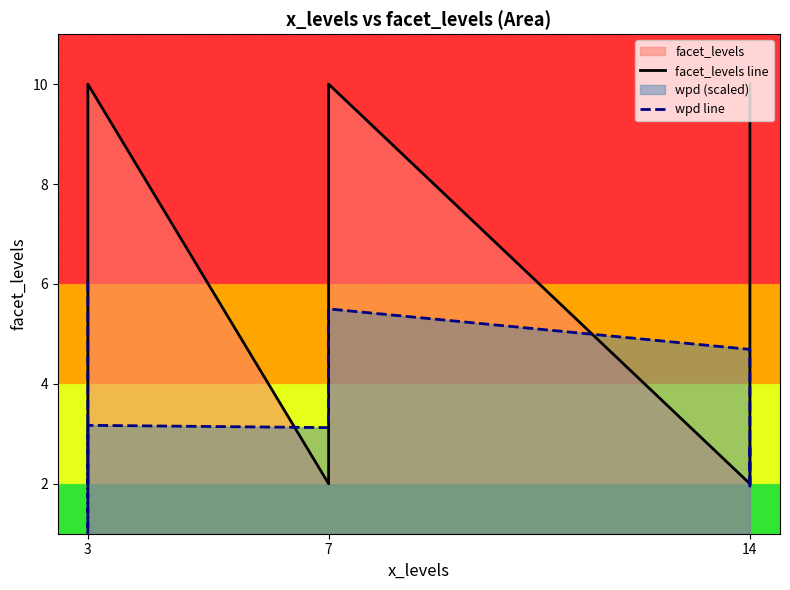

Which series has the largest total across all categories?

facet_levels line